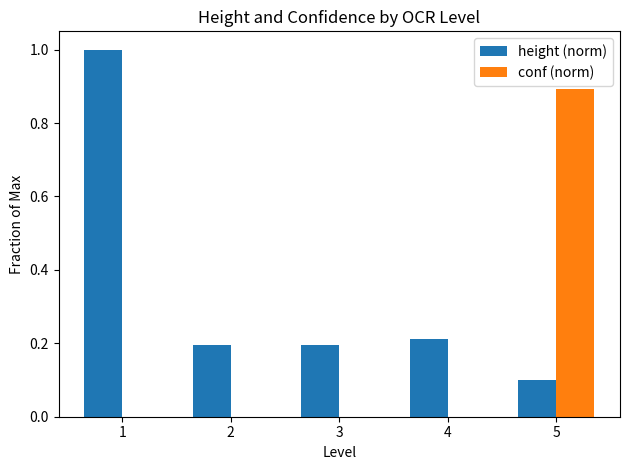

What is the spread (max minus min) of values at 1?

1.0